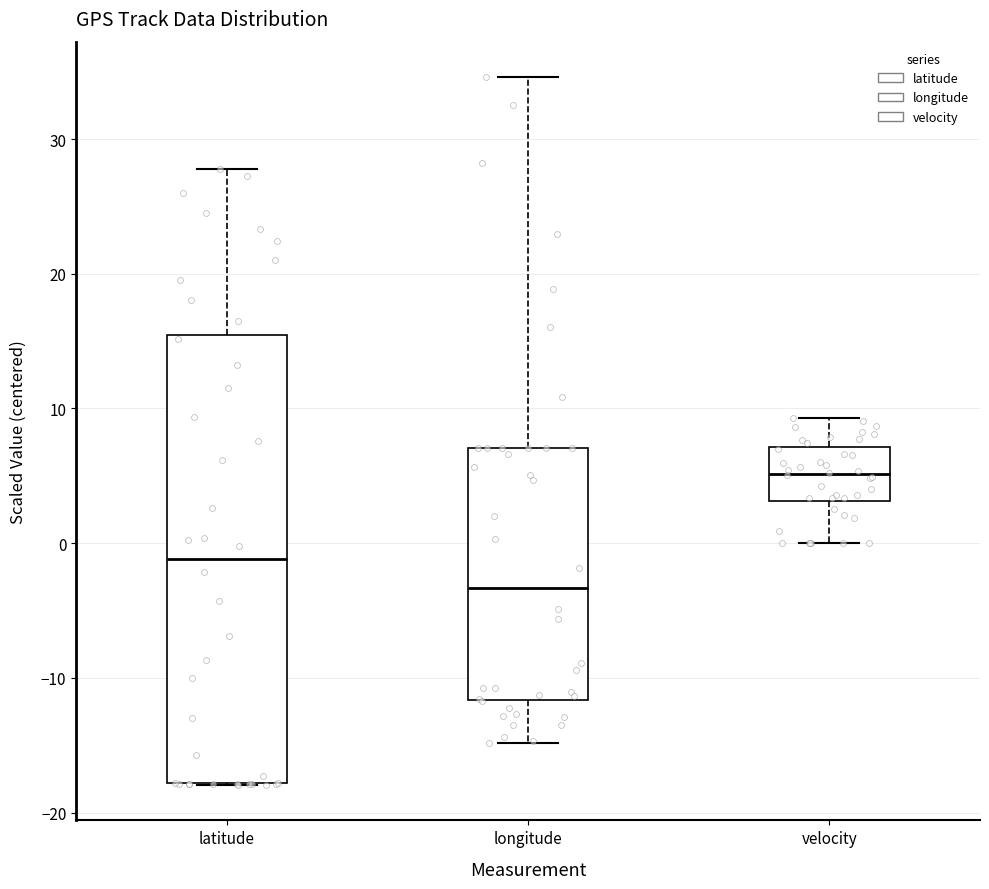

Where does the lower whisker of the box for longitude end on the y-axis? The values are not printed on the chart, so give them approximately, as read against the axis.

-15